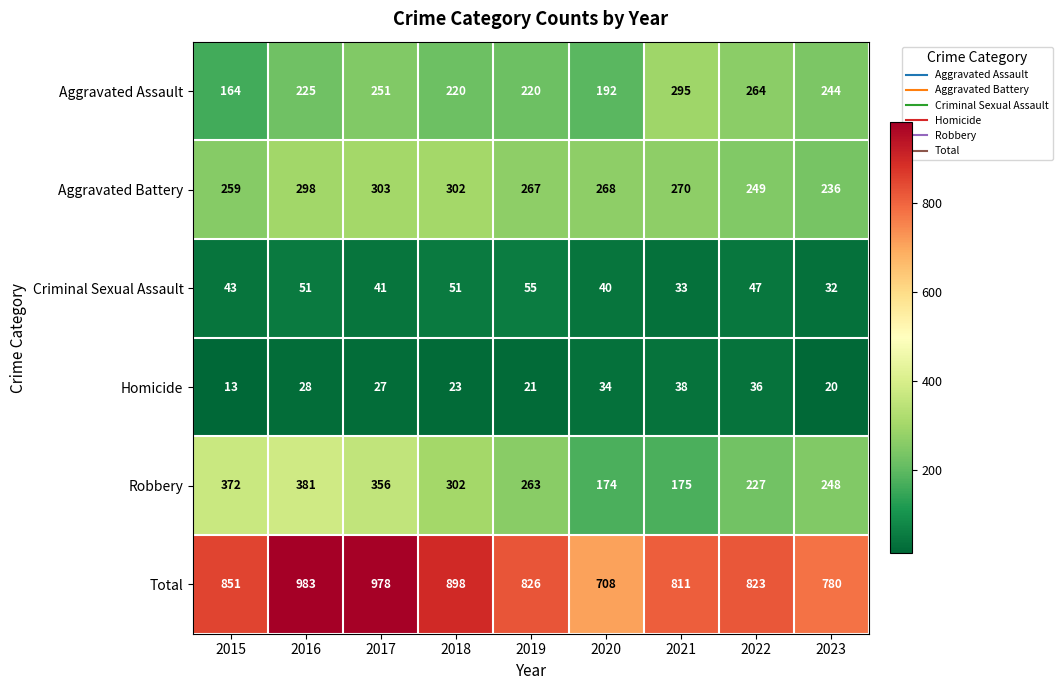

What is the difference between the highest and lowest values at 2018?

875